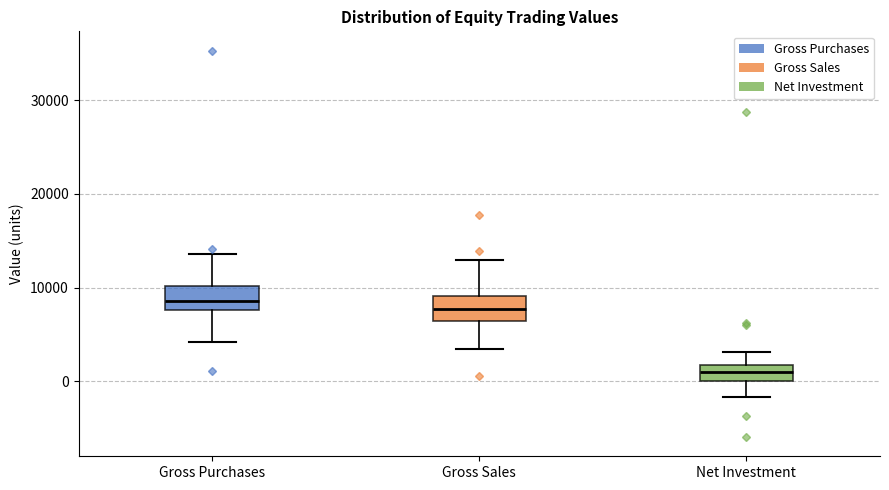

Where is the lower edge of the box for Gross Sales on the y-axis? The values are not printed on the chart, so give them approximately, as read against the axis.

6000